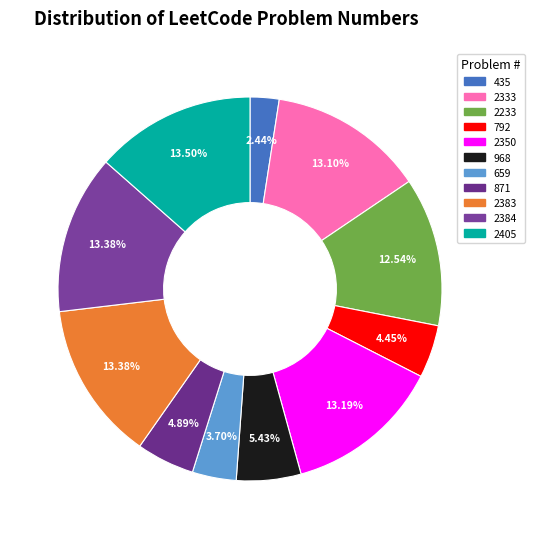

Is the sum of 968 and 2350 greater than half?

No